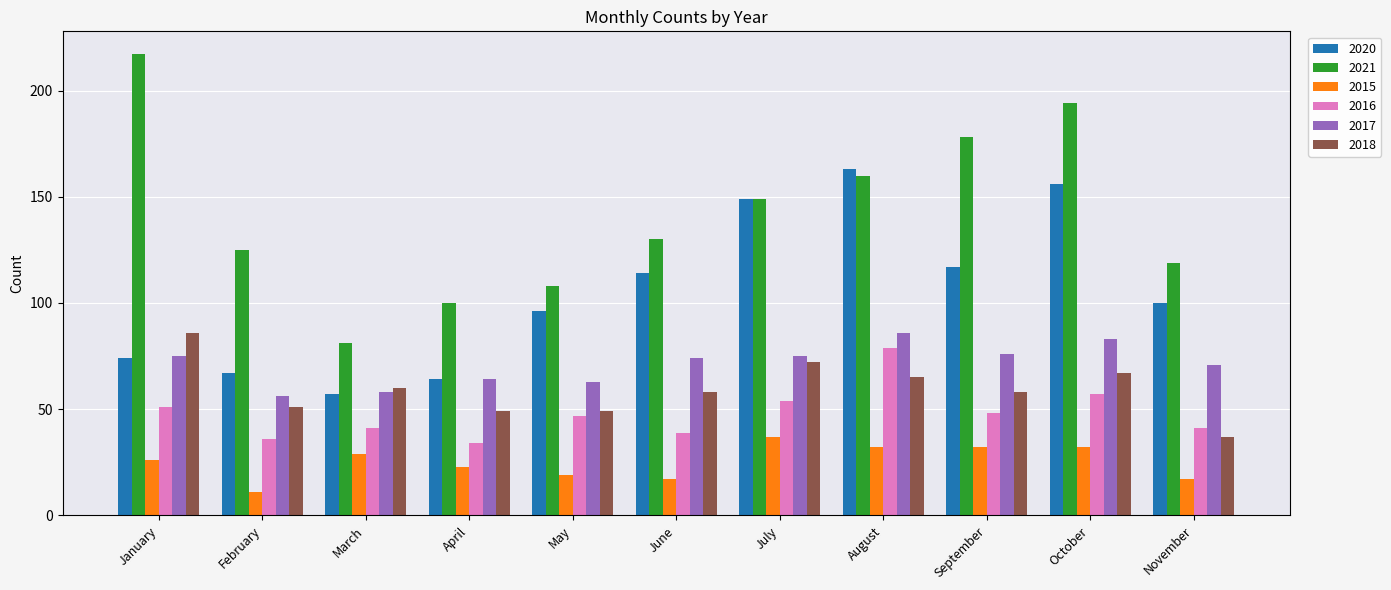

Which series changed the most between September and October?

2020